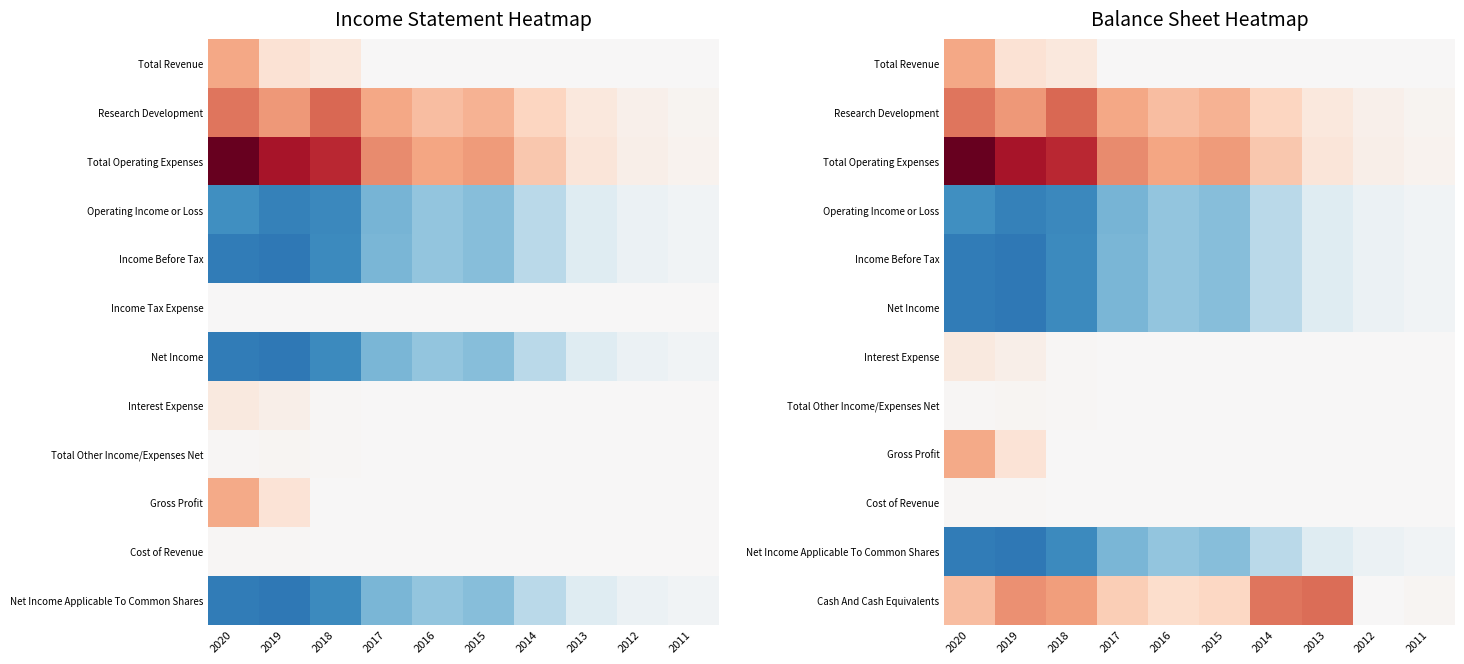

List the series in order of their peak value, highest first.

Total Operating Expenses, Research Development, Cash And Cash Equivalents, Total Revenue, Gross Profit, Interest Expense, Total Other Income/Expenses Net, Cost of Revenue, Operating Income or Loss, Income Before Tax, Net Income, Net Income Applicable To Common Shares